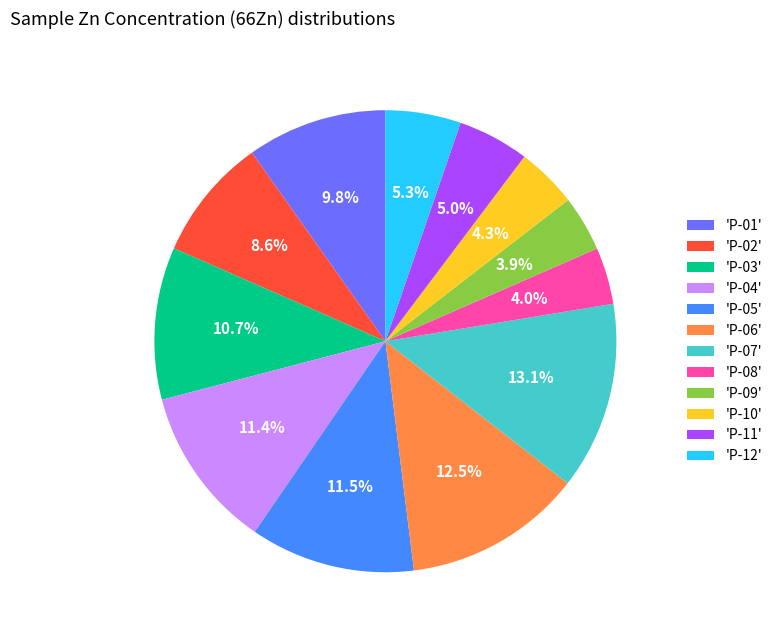

What is the largest slice in the pie chart?

'P-07'